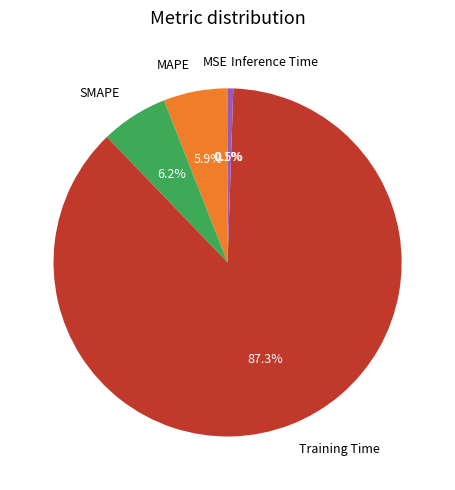

Is there any slice that represents more than half of the pie?

Yes